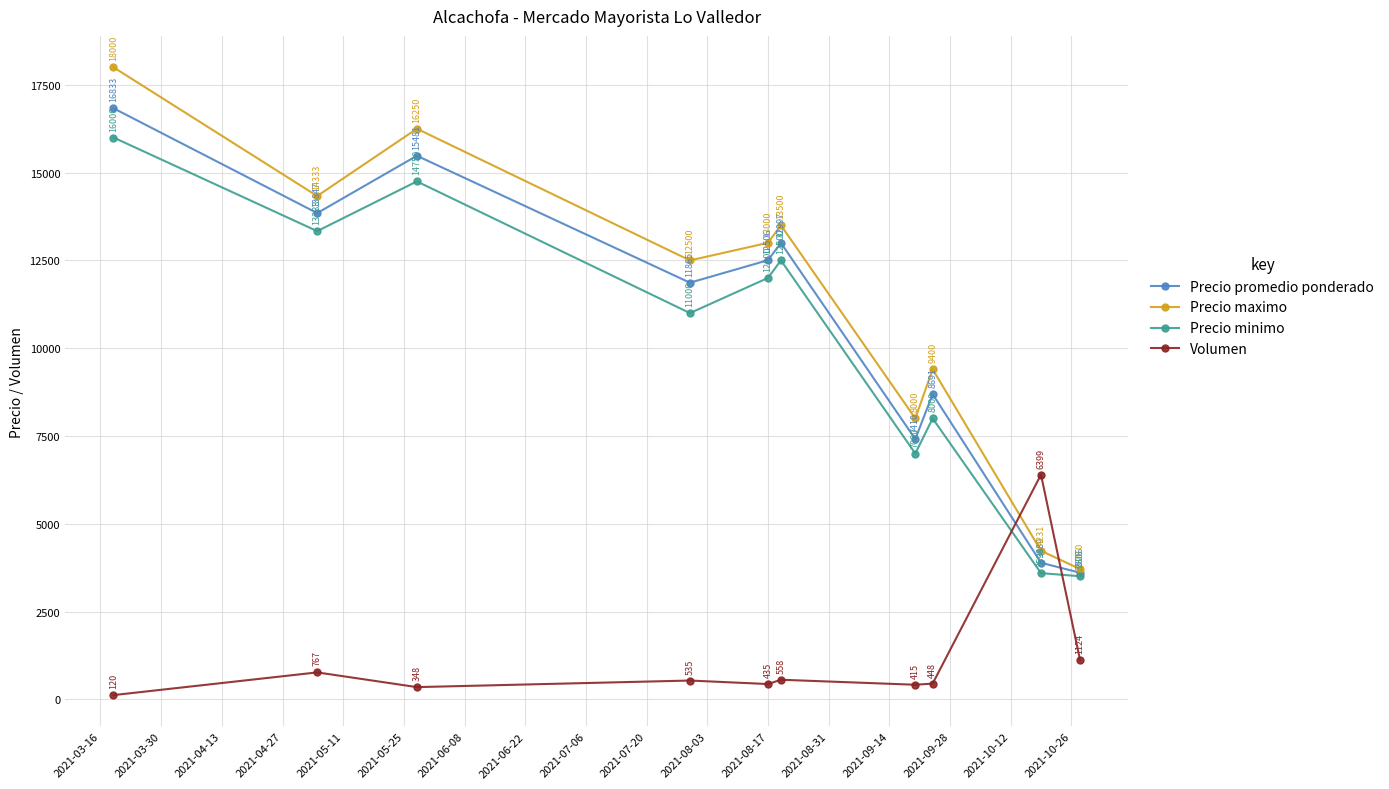

True or false: Precio minimo and Precio promedio ponderado intersect in this chart.

False